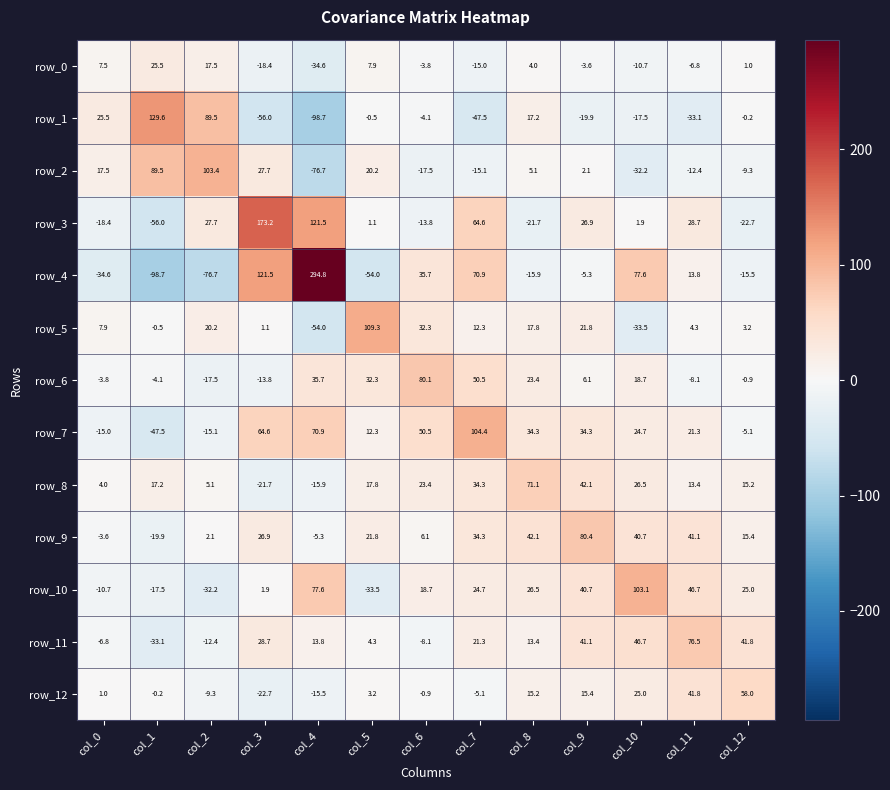

Which series has the largest total across all categories?

row_7